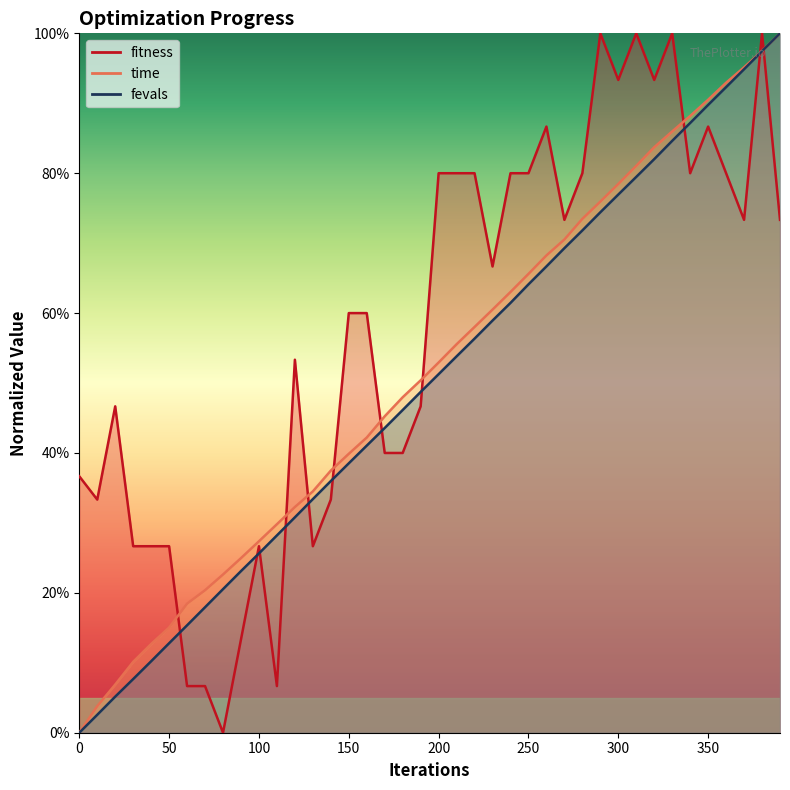

What is the value of the time point at the 13th from the left?

0.3